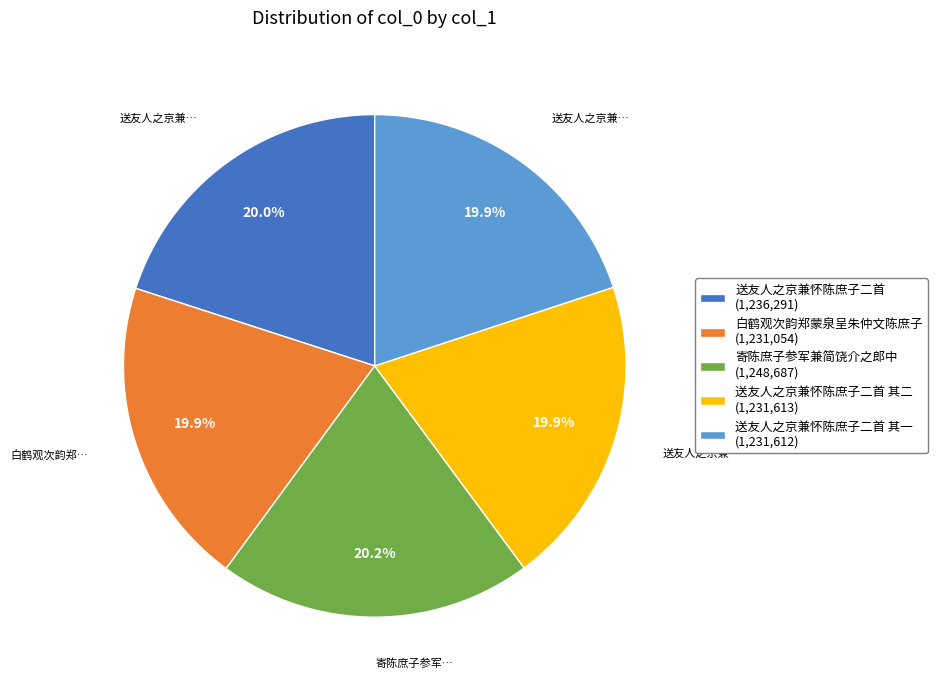

What is the ratio of the value at 送友人之京兼怀陈庶子二首 (1,236,291) to the value at 送友人之京兼怀陈庶子二首 其二 (1,231,613)?

1.0